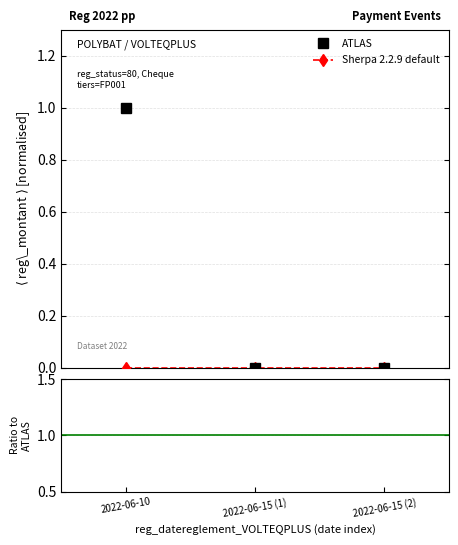

What is the value of the ATLAS point at the 1st from the left?

1.0